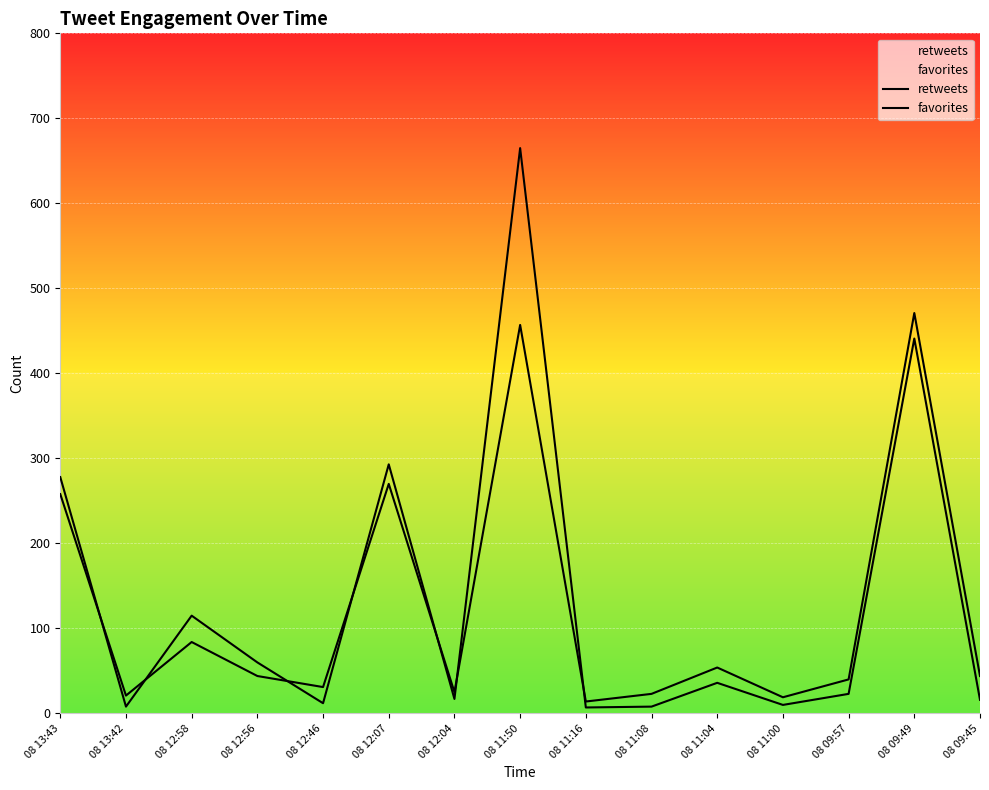

Is it true that retweets equals 7 at 08 09:45?

False